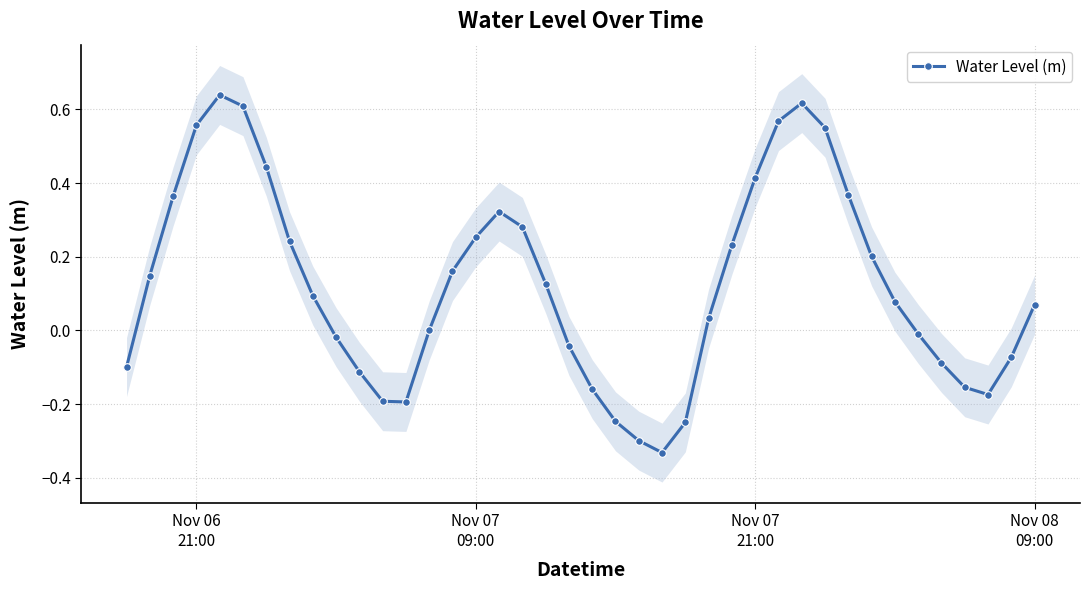

In Water Level (m), how many points are lower than both neighbors (excluding endpoints)?

3